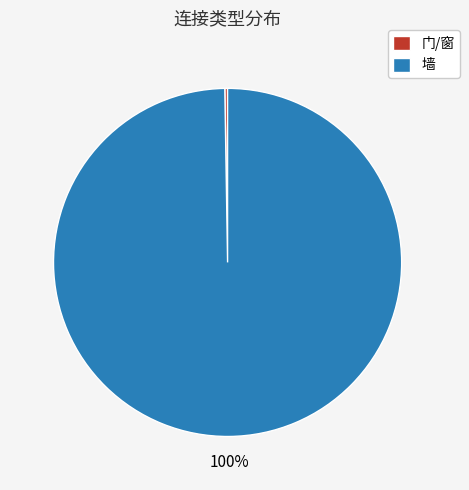

Which category has the biggest portion of the pie?

墙